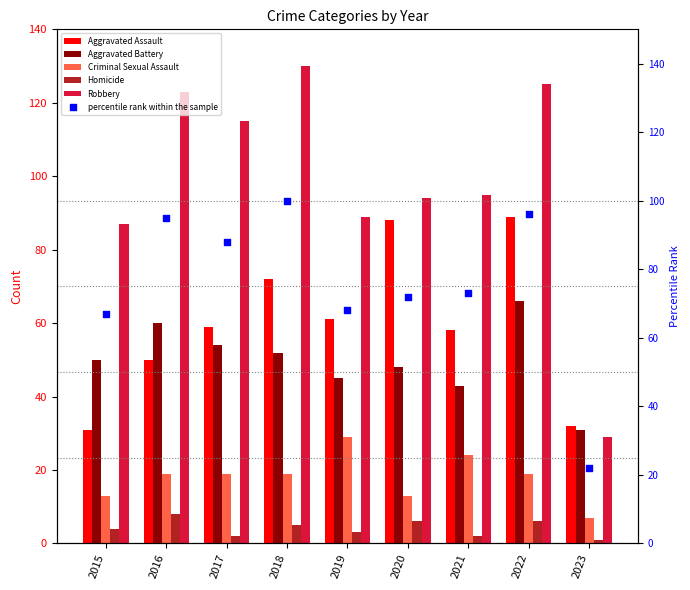

Which series has the largest total across all categories?

Robbery